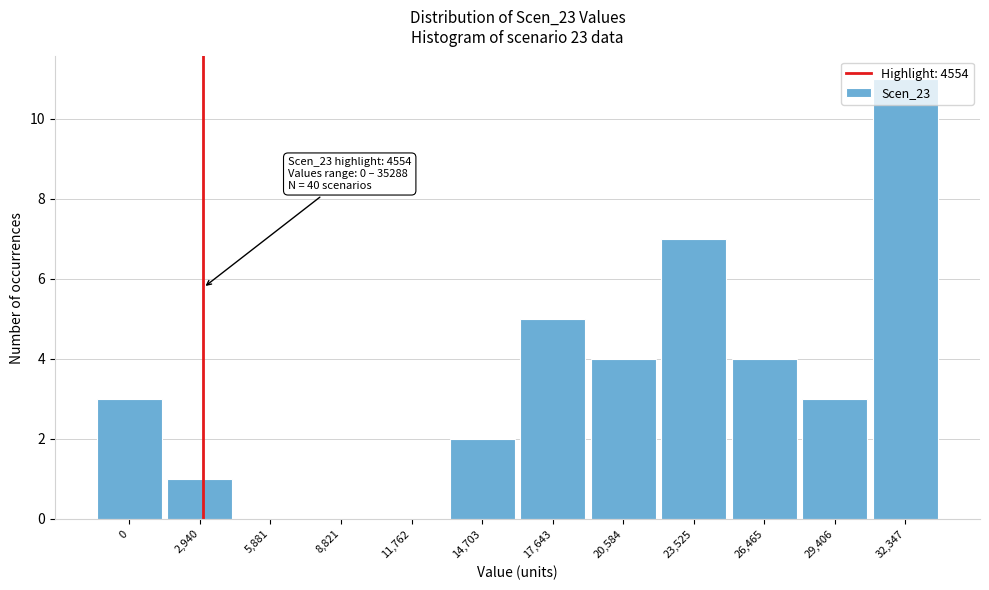

Is it true that the value at 2,940 is 1?

True